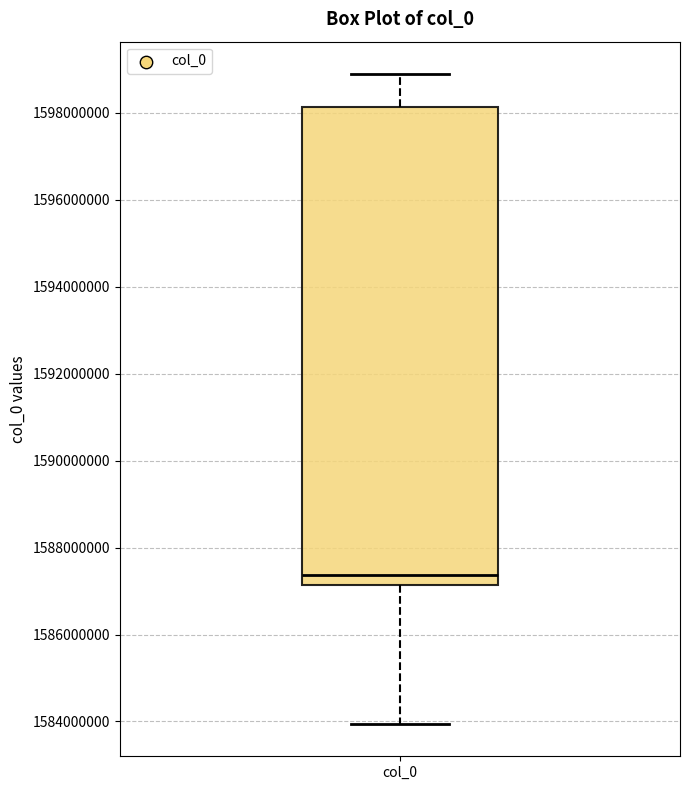

Where does the lower whisker of the box for col_0 end on the y-axis? The values are not printed on the chart, so give them approximately, as read against the axis.

1584000000